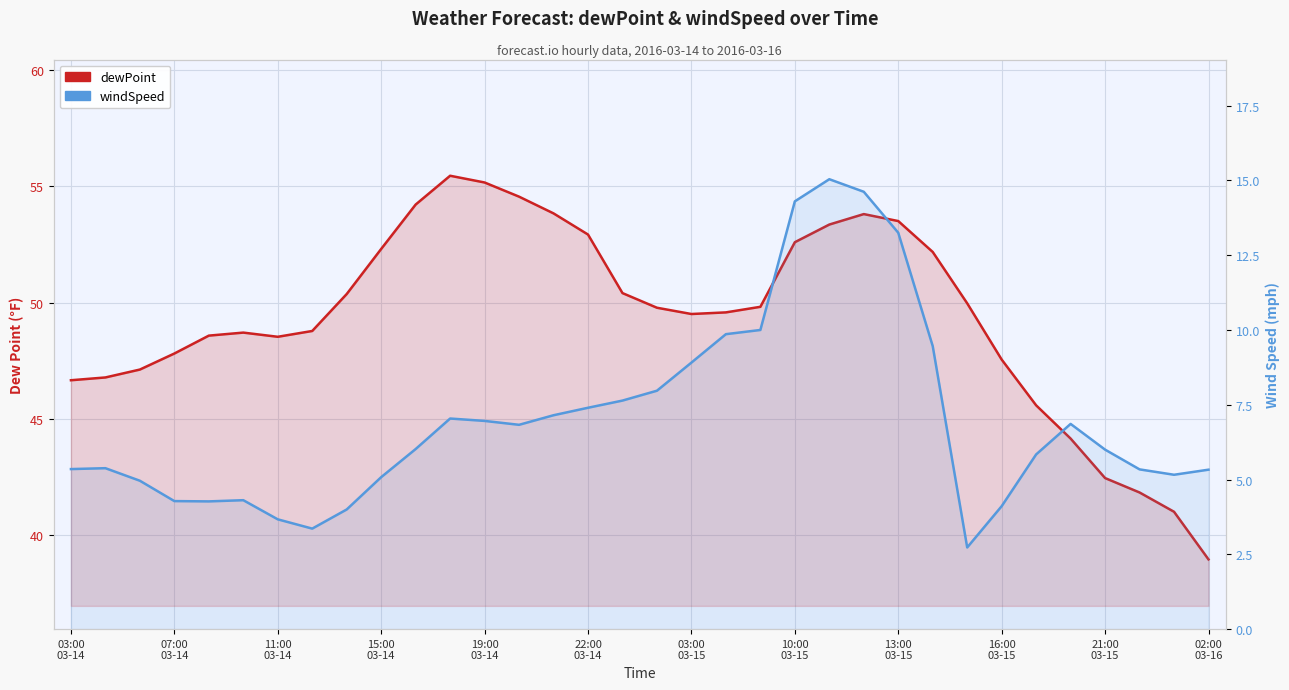

Count the number of categories in the chart.

34